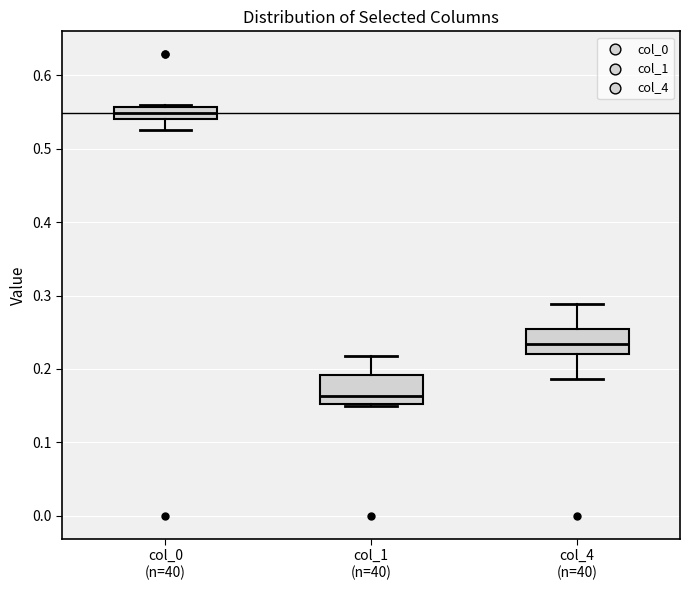

Reading left to right, transcribe this box plot: for each box, give where its median line is, the range the box spans, and where its two whiskers end, as read against the y-axis. The values are not printed on the chart, so give them approximately, as read against the axis.

col_0 (n=40): median 0.55, box 0.54 to 0.56, whiskers 0.53 to 0.56
col_1 (n=40): median 0.16, box 0.15 to 0.19, whiskers 0.15 (just below the box's lower edge) to 0.22
col_4 (n=40): median 0.23, box 0.22 to 0.25, whiskers 0.19 to 0.29